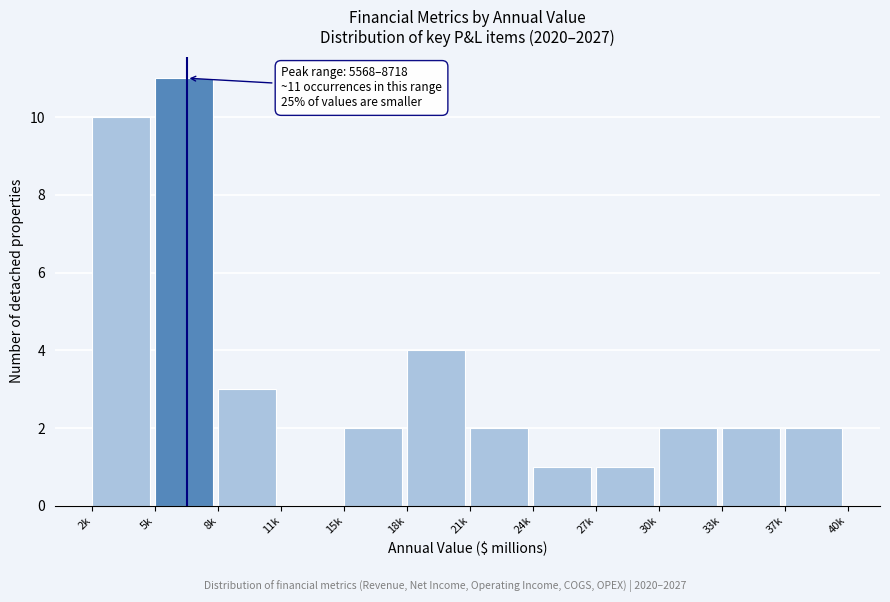

Reading right to left, what are all the values shown in this chart?

37k=2	33k=2	30k=2	27k=1	24k=1	21k=2	18k=4	15k=2	11k=0	8k=3	5k=11	2k=10